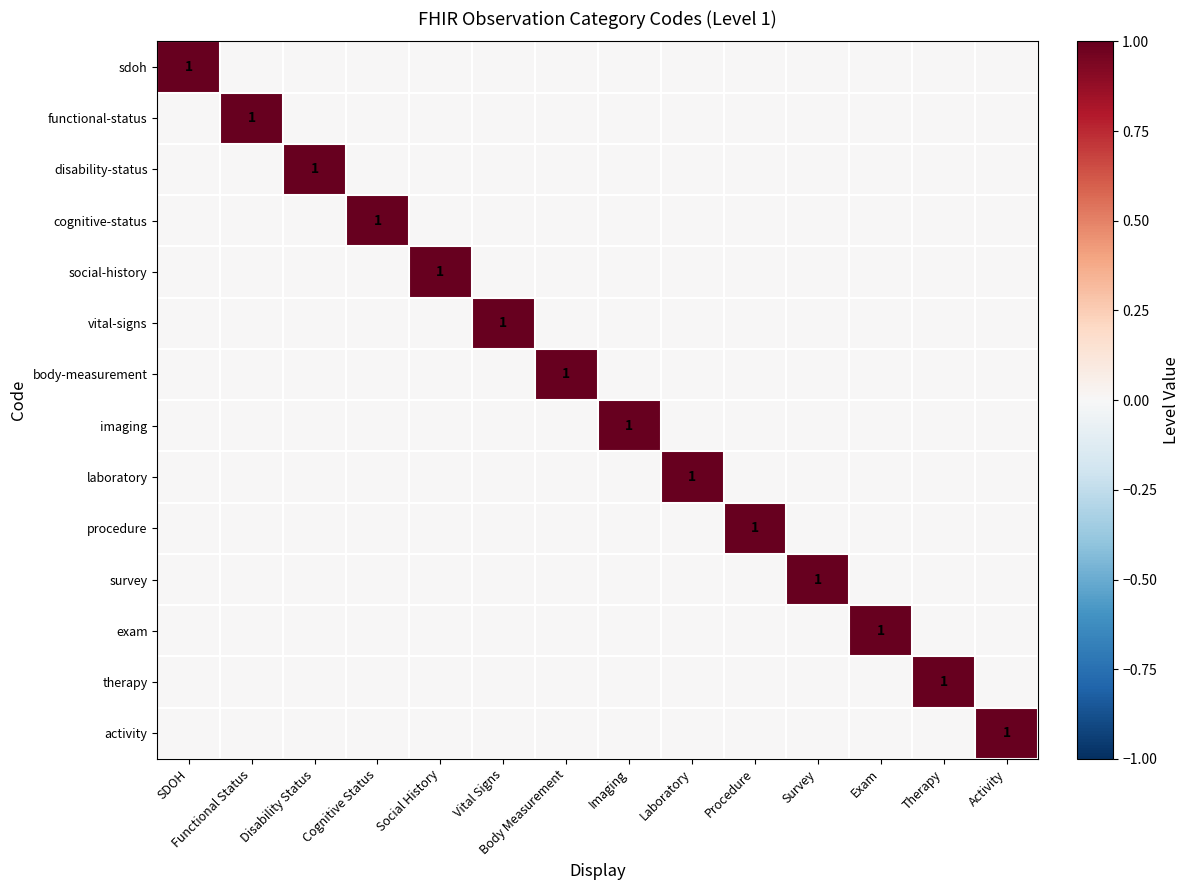

The laboratory series shows 1 at Functional Status. True or false?

False